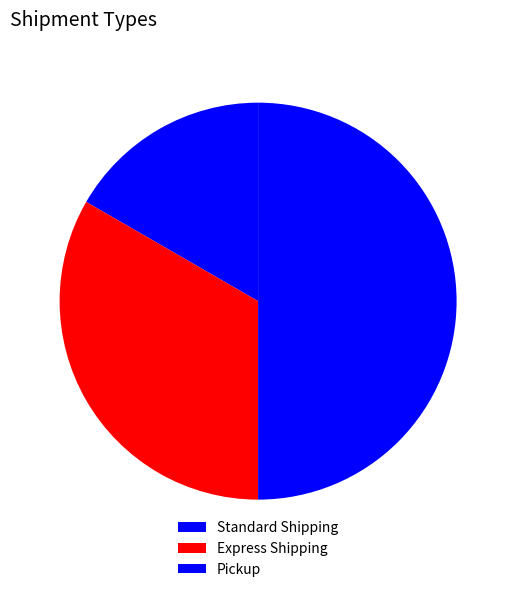

Count the number of slices in the pie.

3